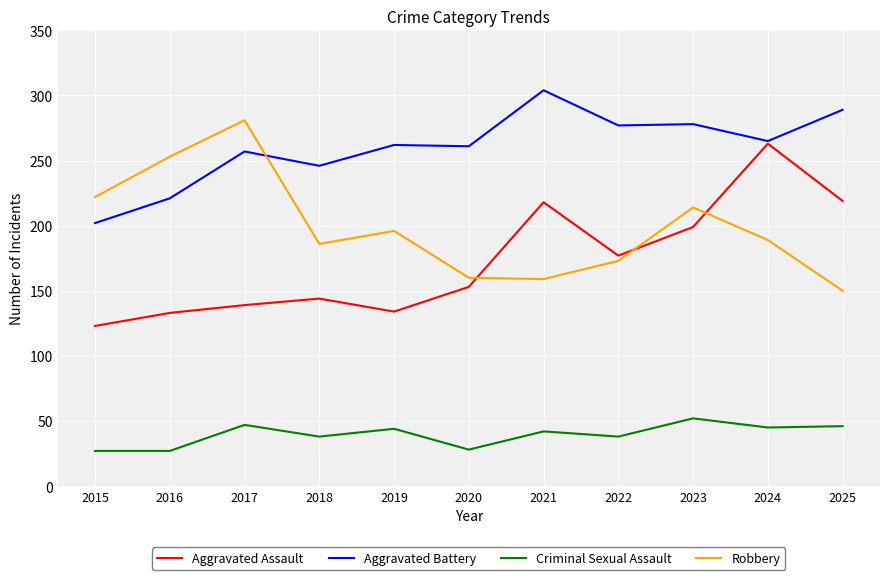

List the series in order of their peak value, highest first.

Aggravated Battery, Robbery, Aggravated Assault, Criminal Sexual Assault